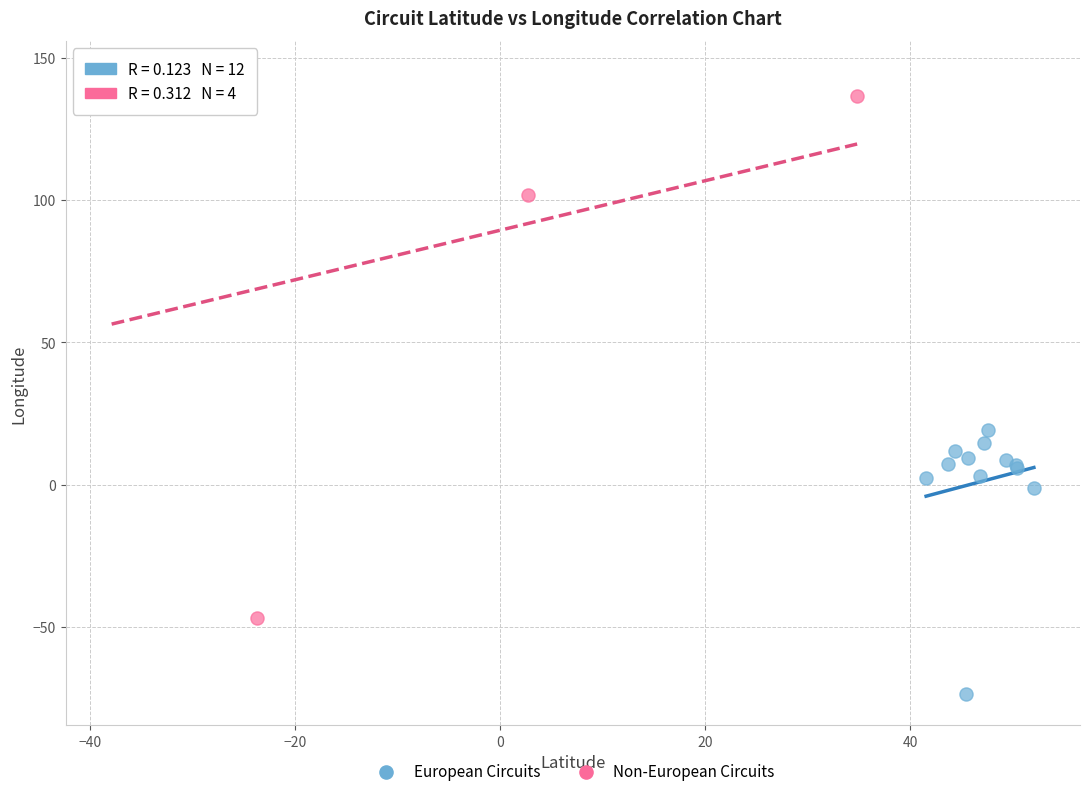

What are all the series names shown in the legend?

European Circuits, Non-European Circuits